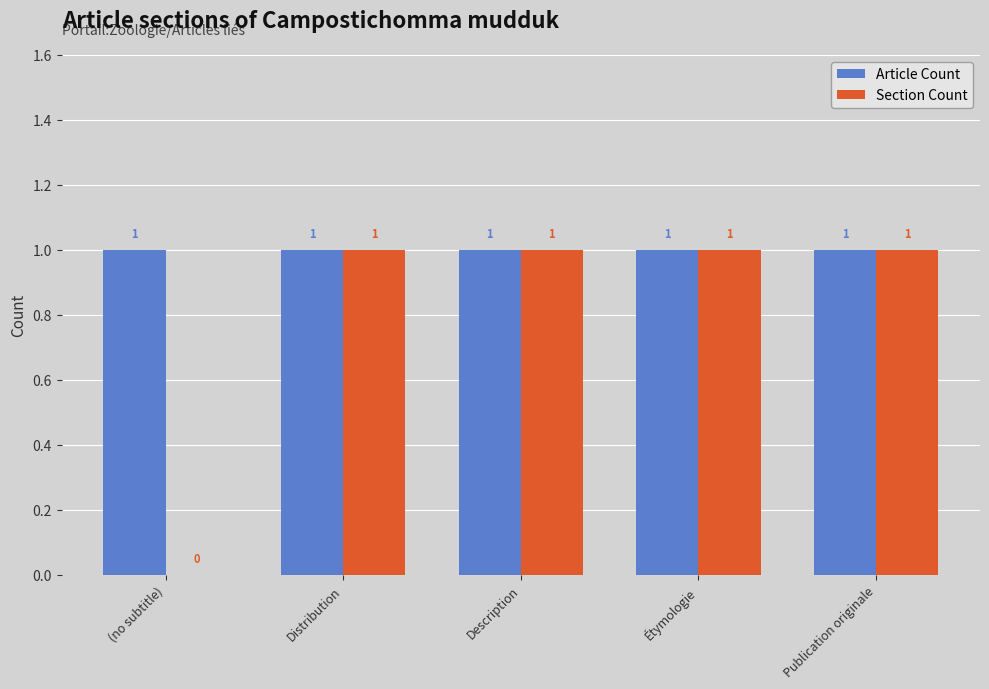

True or false: Article Count has a value of 1 at Distribution.

True